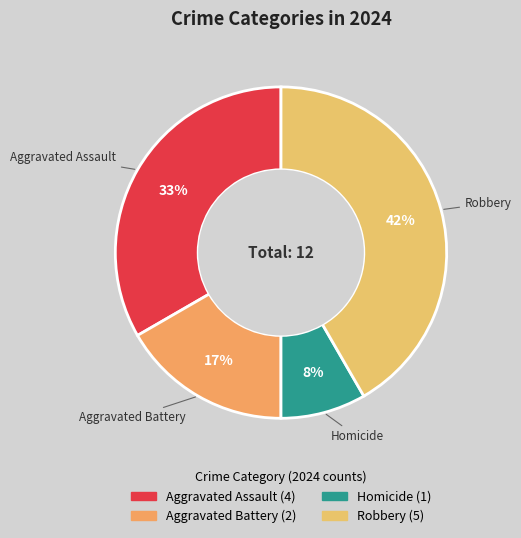

Rank the categories by value from highest to lowest.

Robbery, Aggravated Assault, Aggravated Battery, Homicide